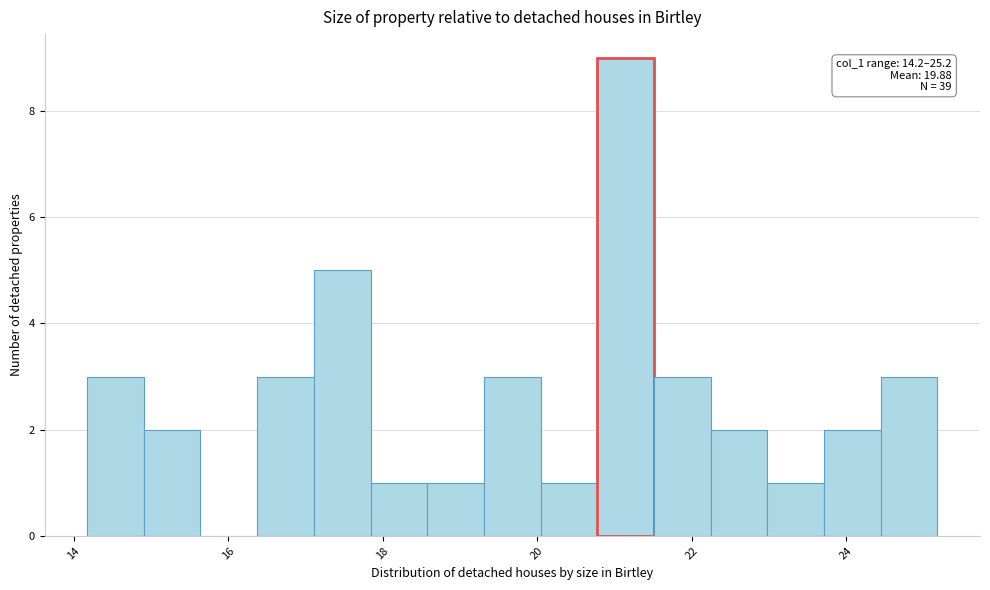

Around what value on the x-axis is the tallest bar? Give the approximate position of its centre, as read against the axis.

21.2